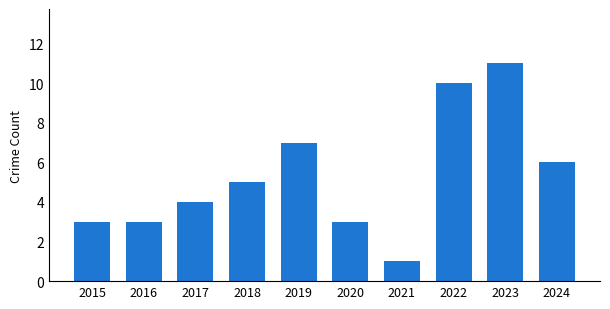

What is the difference between the second highest and minimum values?

9